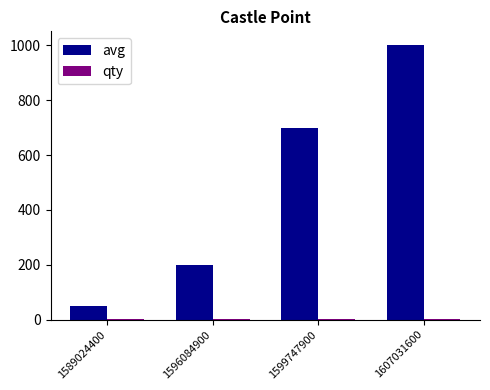

What is the sum of all avg values?

1951